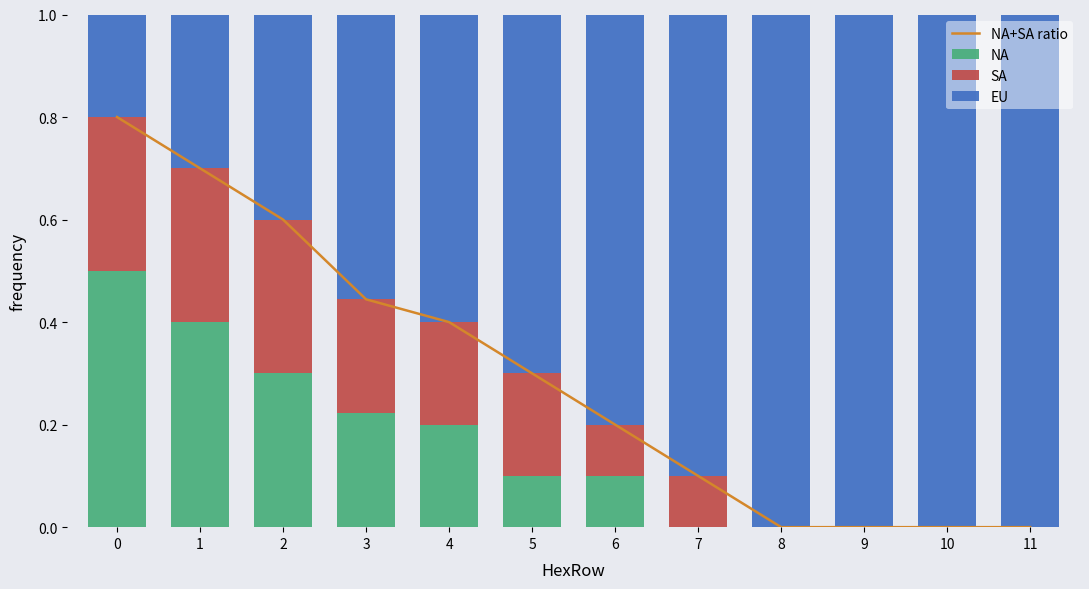

Is the value of EU at 2 greater than the value of NA at 8?

Yes